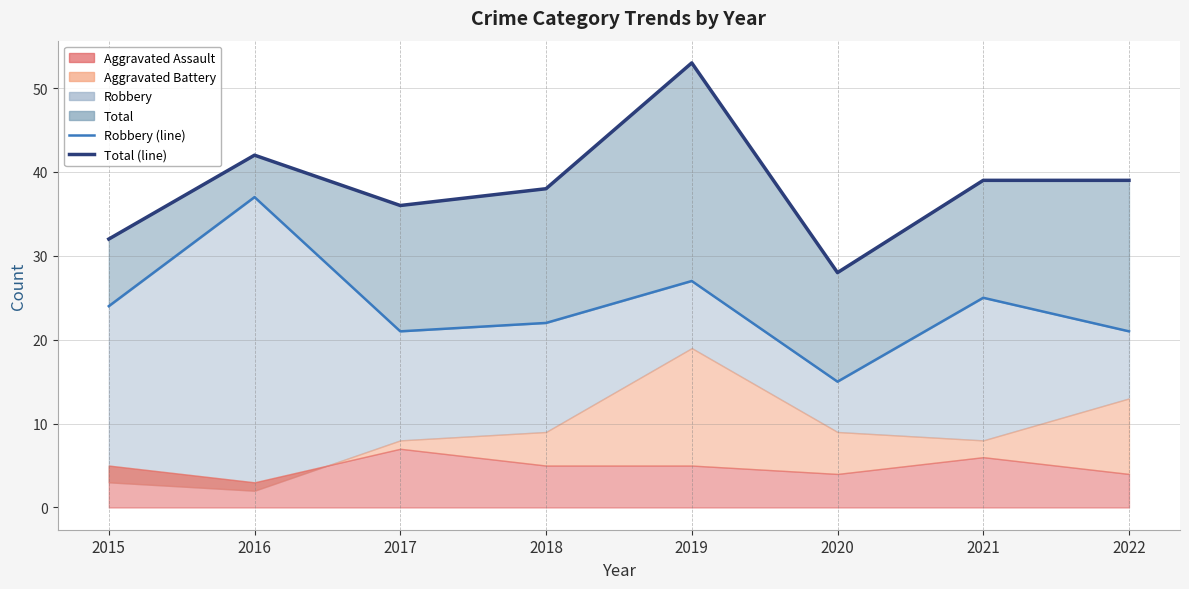

The value of Total (line) at 2015 is 17. True or false?

False